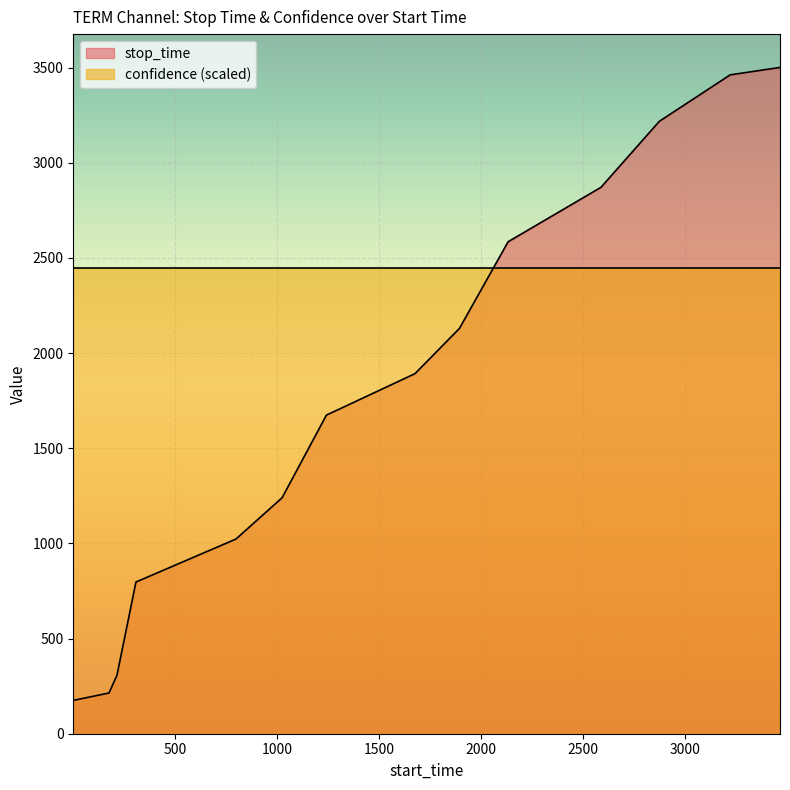

List the labels in order of value, largest first.

3463, 3219, 2872, 2586, 2131, 1893, 1675, 1241, 1024, 798, 308, 215, 176, 1